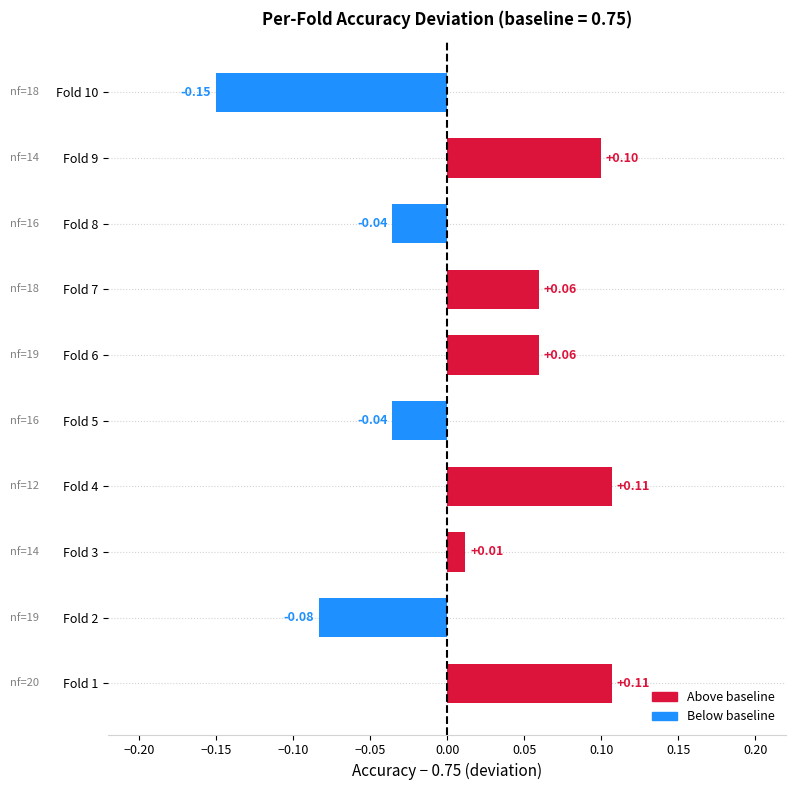

What is the difference between the second highest and second lowest values?

0.2